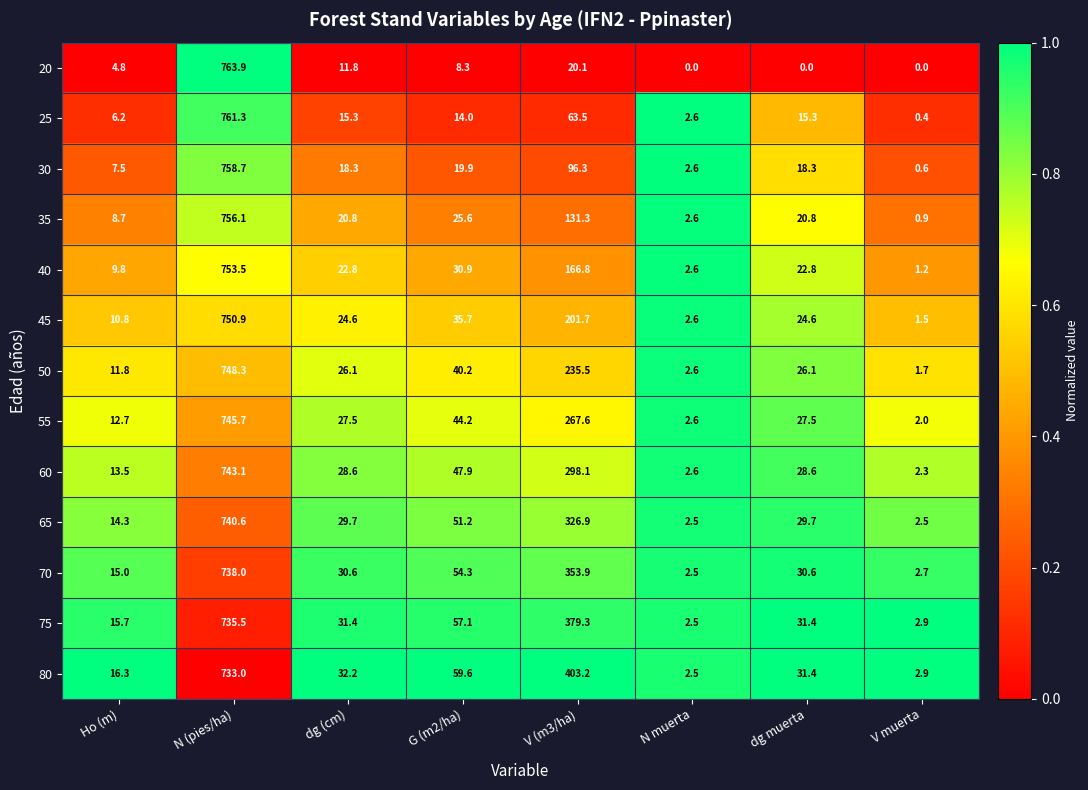

At which category is the sum across all series the highest?

N (pies/ha)